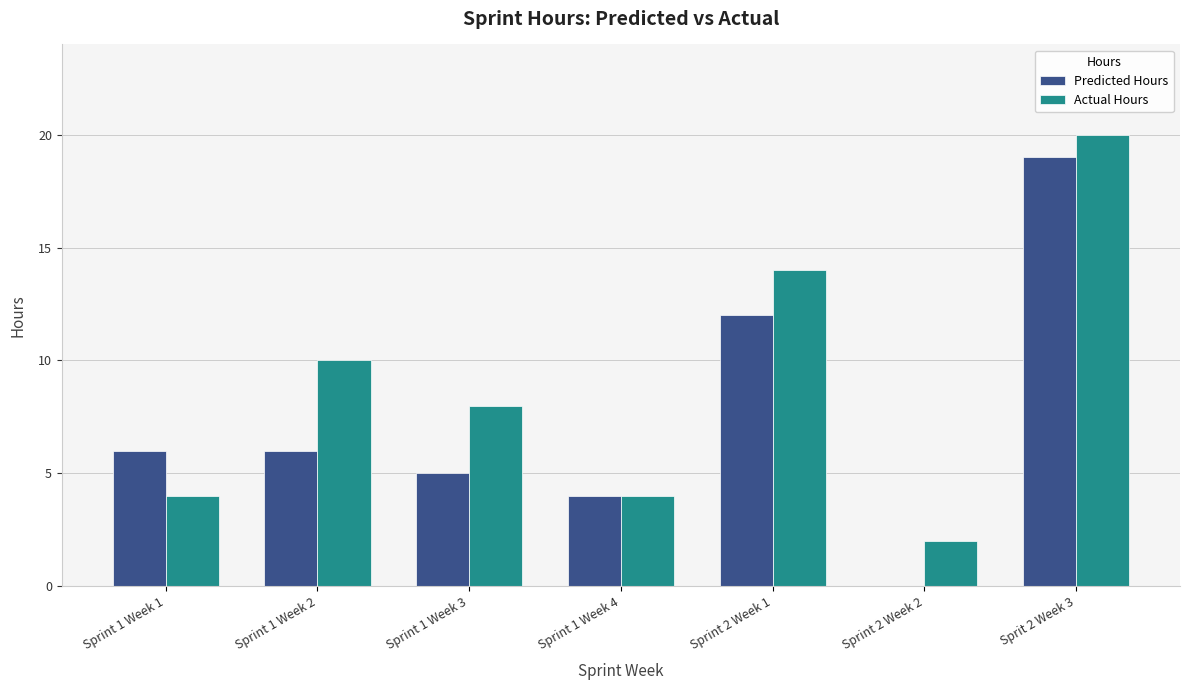

The value of Predicted Hours at Sprint 1 Week 4 is 4. True or false?

True